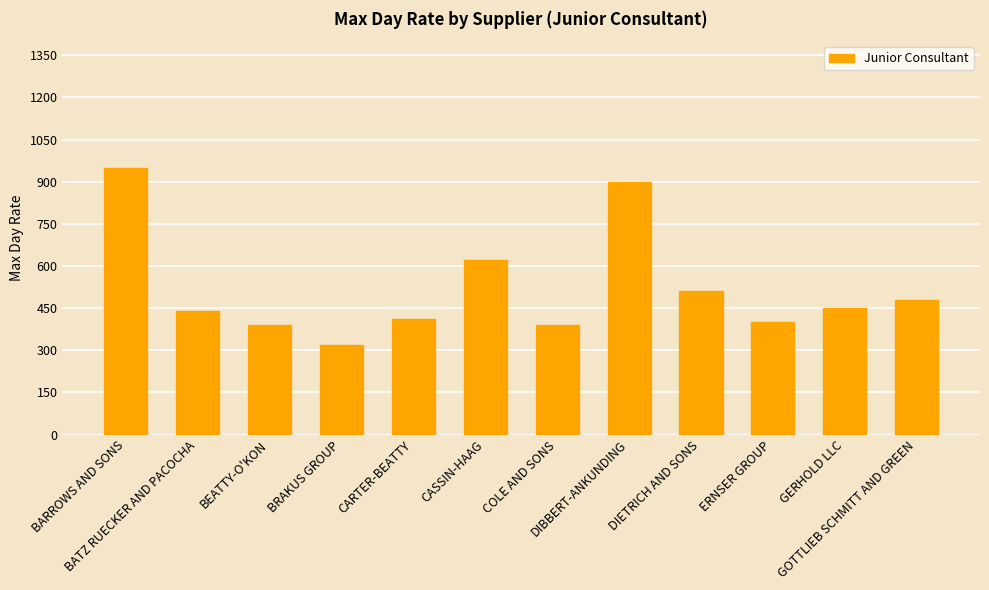

Read the value at BRAKUS GROUP, to the nearest 100.

300